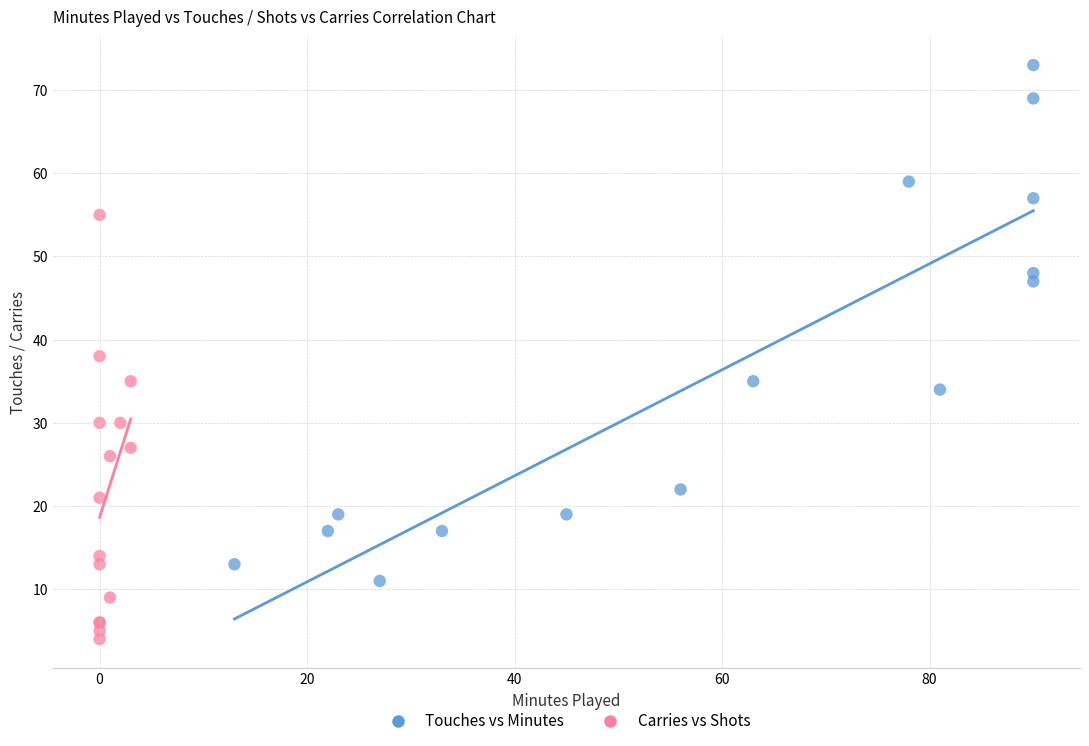

Which series contains the highest Y value?

Touches vs Minutes